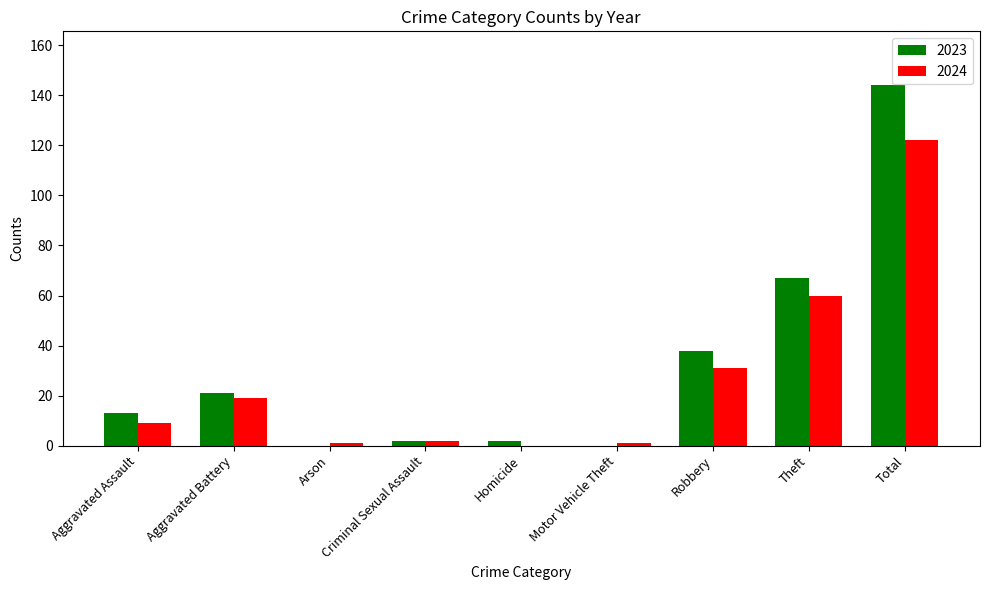

What is the maximum value shown in the chart?

144